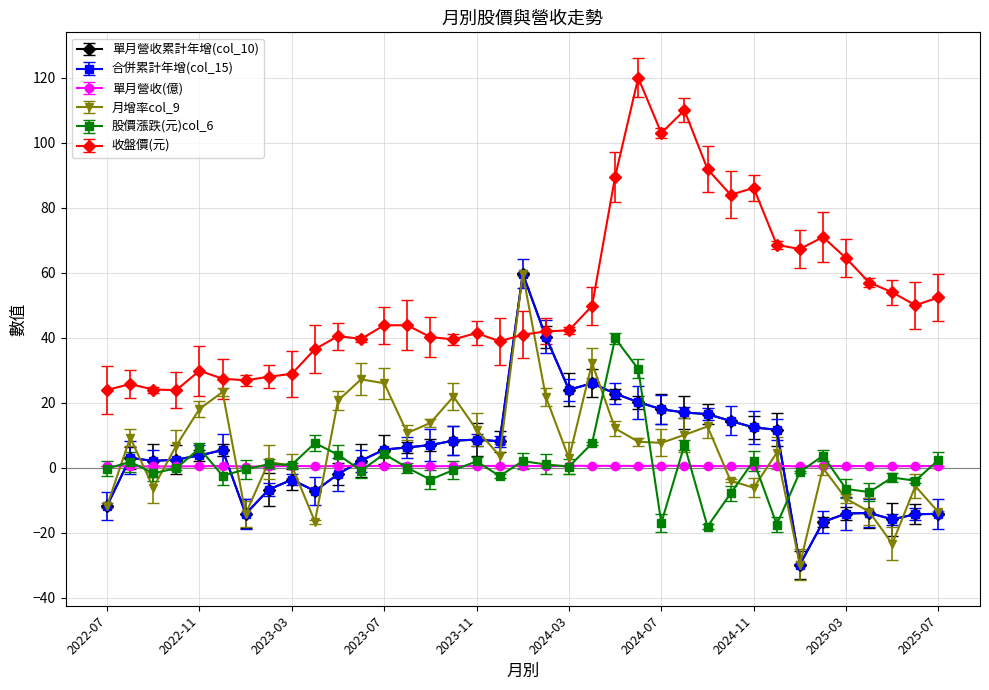

Reading right to left, list all the values displayed in this chart.

單月營收累計年增(col_10): -14.2	-14.3	-15.9	-13.9	-14.1	-16.7	-29.8	11.7	12.4	14.4	16.5	17.0	18.0	20.2	22.8	26.0	24.0	40.3	59.7	8.2	8.7	8.3	7.0	6.2	5.6	2.2	-2.0	-7.2	-3.7	-6.7	-14.2	5.4	3.8	2.5	2.1	3.0	-11.7
合併累計年增(col_15): -14.2	-14.3	-15.9	-13.9	-14.1	-16.7	-29.8	11.7	12.4	14.4	16.5	17.0	18.0	20.2	22.8	26.0	24.0	40.3	59.7	8.2	8.7	8.3	7.0	6.2	5.6	2.2	-2.0	-7.2	-3.7	-6.7	-14.2	5.4	3.8	2.5	2.1	3.0	-11.7
單月營收(億): 0.5	0.5	0.5	0.5	0.5	0.5	0.4	0.6	0.5	0.5	0.5	0.6	0.6	0.5	0.6	0.6	0.6	0.5	0.6	0.6	0.5	0.5	0.4	0.5	0.6	0.5	0.5	0.4	0.6	0.4	0.4	0.5	0.5	0.4	0.4	0.5	0.5
月增率col_9: -13.7	-5.7	-23.4	-13.5	-9.5	-0.1	-29.8	4.6	-6.2	-4.0	12.7	10.1	7.7	8.0	12.1	32.2	2.9	21.8	59.7	3.7	11.7	21.9	13.8	10.7	26.0	27.2	20.7	-16.6	0.6	1.8	-14.2	23.3	18.1	6.8	-6.1	9.3	-11.7
股價漲跌(元)col_6: 2.4	-4.0	-3.0	-7.5	-6.5	3.7	-1.3	-17.5	2.1	-7.9	-18.1	7.0	-17.0	30.4	39.8	7.5	0.3	1.0	2.0	-2.5	1.9	-0.7	-3.6	0.0	4.2	-0.8	4.0	7.6	0.9	1.1	-0.5	-2.5	6.0	-0.1	-1.7	1.8	-0.2
收盤價(元): 52.4	50.0	54.0	57.0	64.5	71.0	67.3	68.6	86.1	84.0	91.9	110.0	103.0	120.0	89.6	49.8	42.3	42.0	41.0	38.9	41.5	39.5	40.2	43.9	43.9	39.6	40.5	36.5	28.9	28.0	26.9	27.4	29.9	23.9	24.1	25.8	23.9